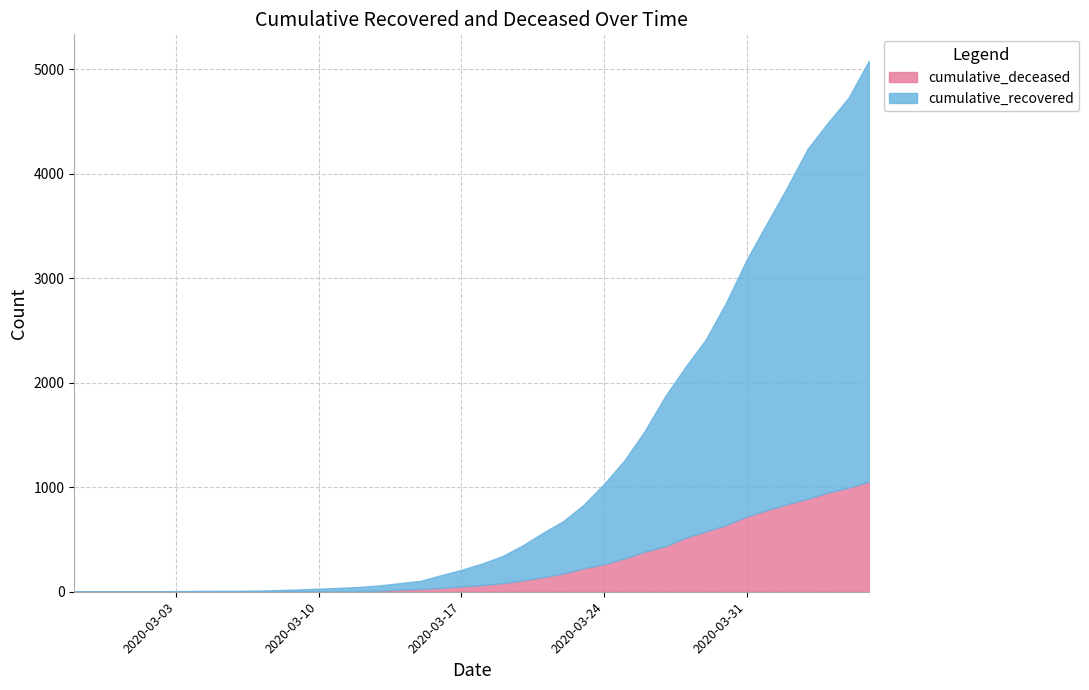

True or false: cumulative_recovered and cumulative_deceased cross at least once.

False